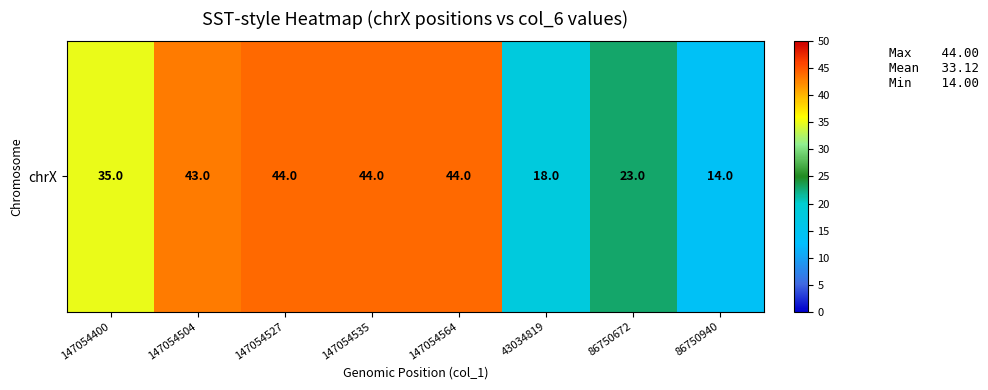

What is the maximum value shown in the chart?

44